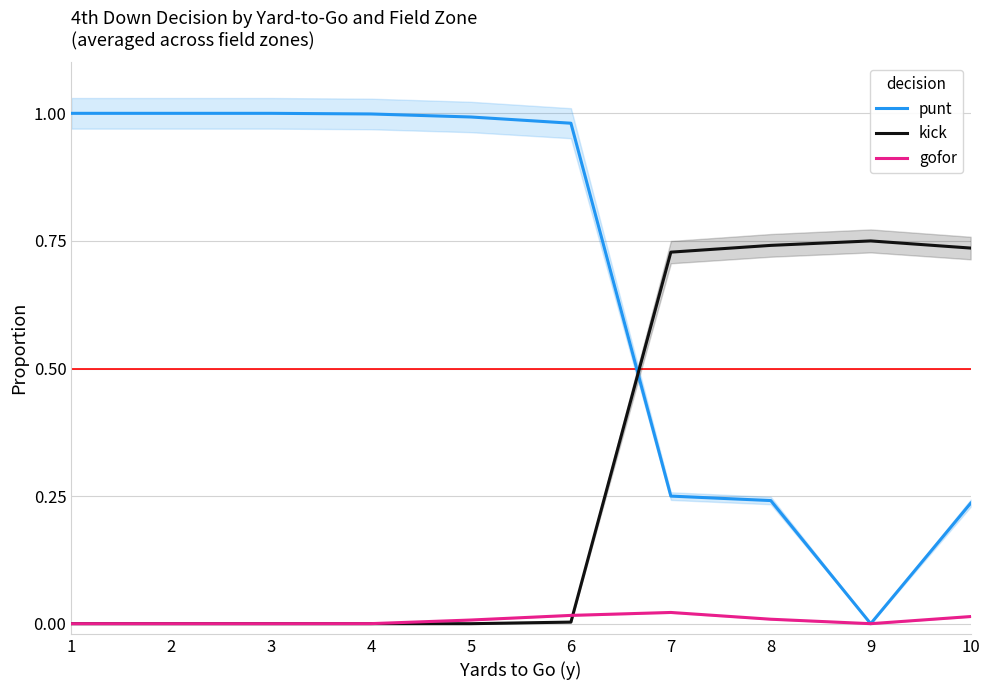

What is the sum of the kick values at 2 and 9?

0.8